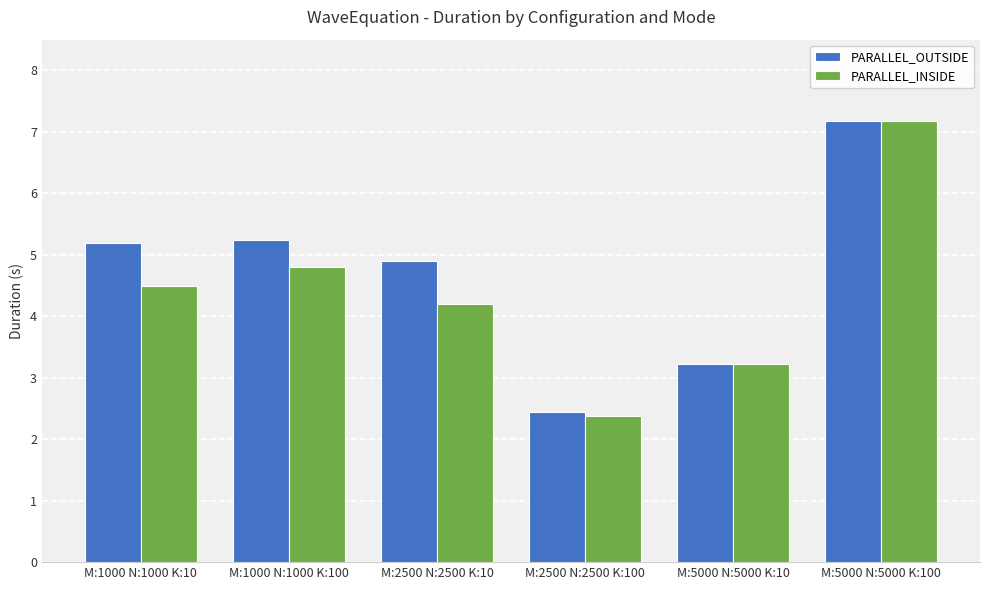

What is the smallest value displayed?

2.4